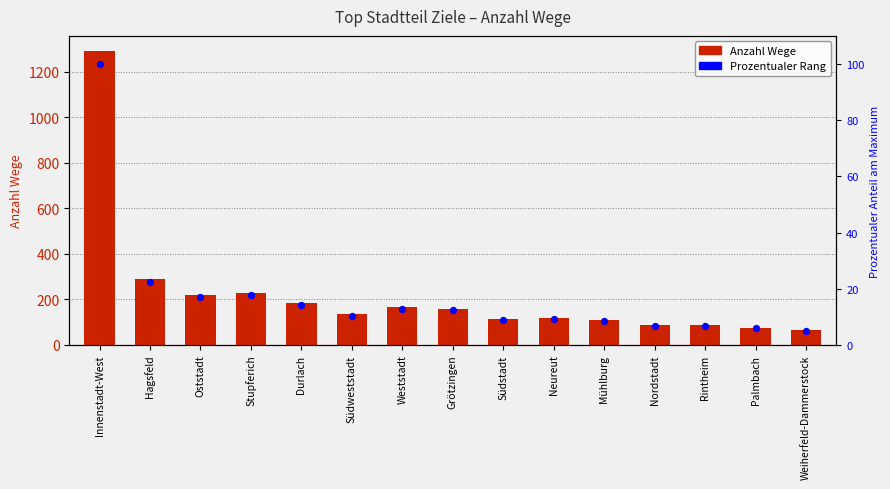

At which category is the sum across all series the highest?

Innenstadt-West